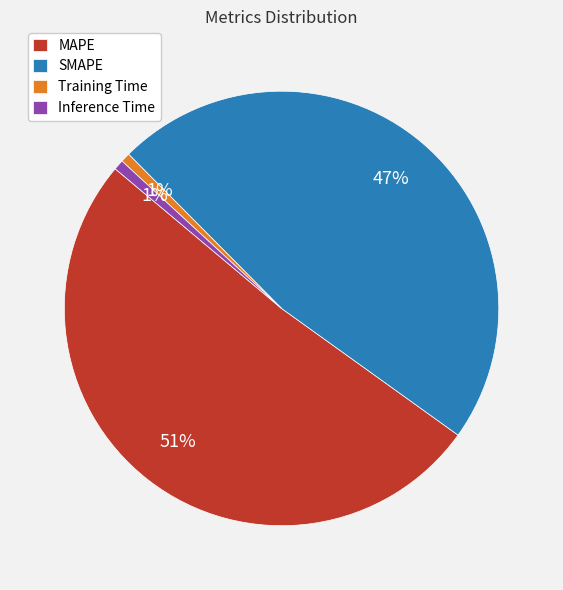

Is the sum of Inference Time and MAPE greater than half?

Yes